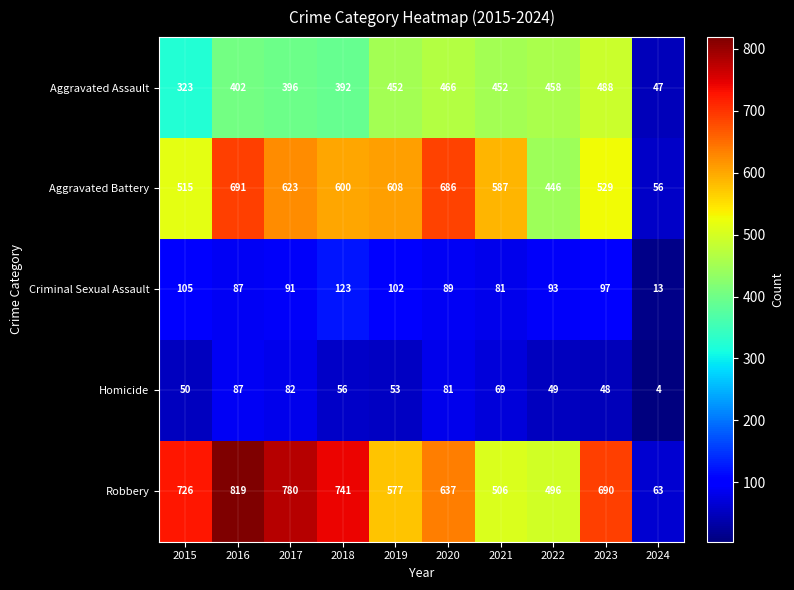

What is the sum of all Aggravated Battery values?

5341